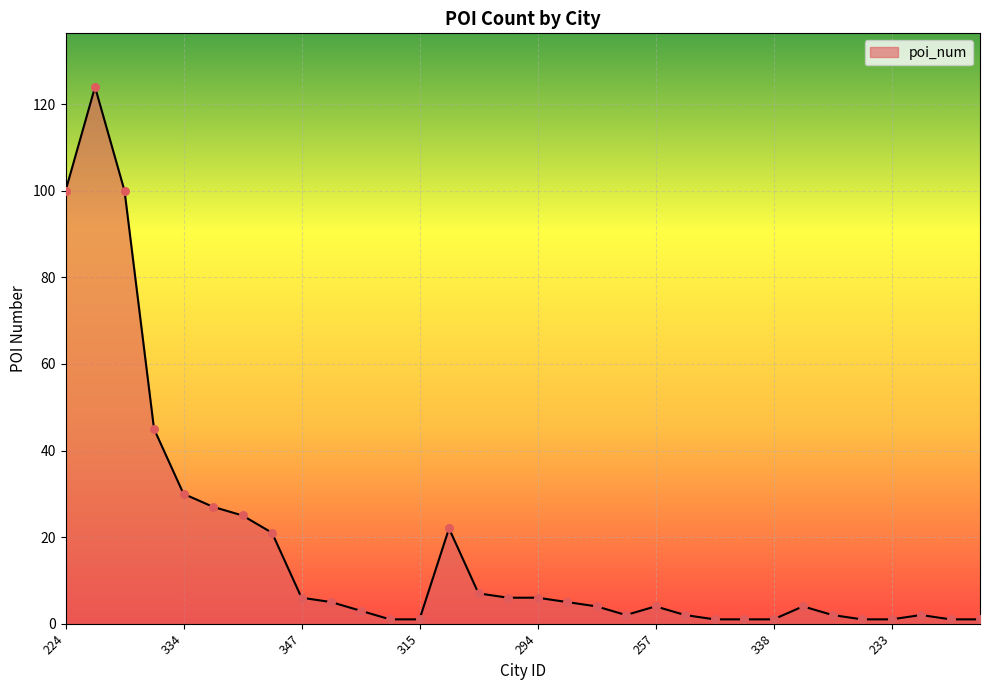

What is the difference between the maximum and minimum values?

123